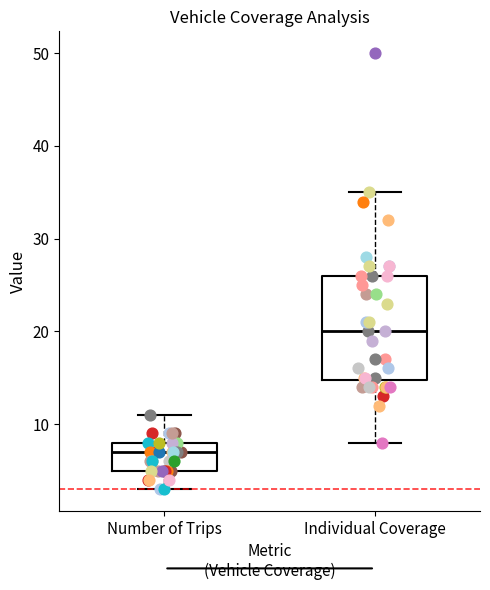

Reading left to right, transcribe this box plot: for each box, give where its median line is, the range the box spans, and where its two whiskers end, as read against the y-axis. The values are not printed on the chart, so give them approximately, as read against the axis.

Number of Trips: median 7, box 5 to 8, whiskers 3 to 11
Individual Coverage: median 20, box 15 to 26, whiskers 8 to 35